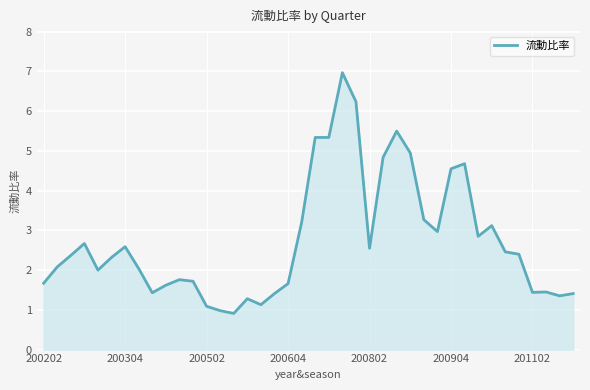

What is the maximum value shown in the chart?

7.0